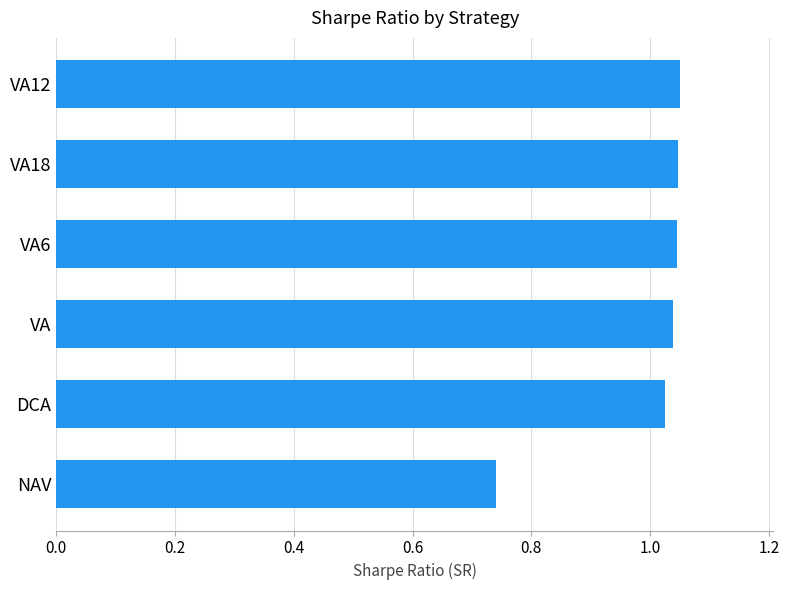

The chart shows a value of 0.6 at VA18. True or false?

False